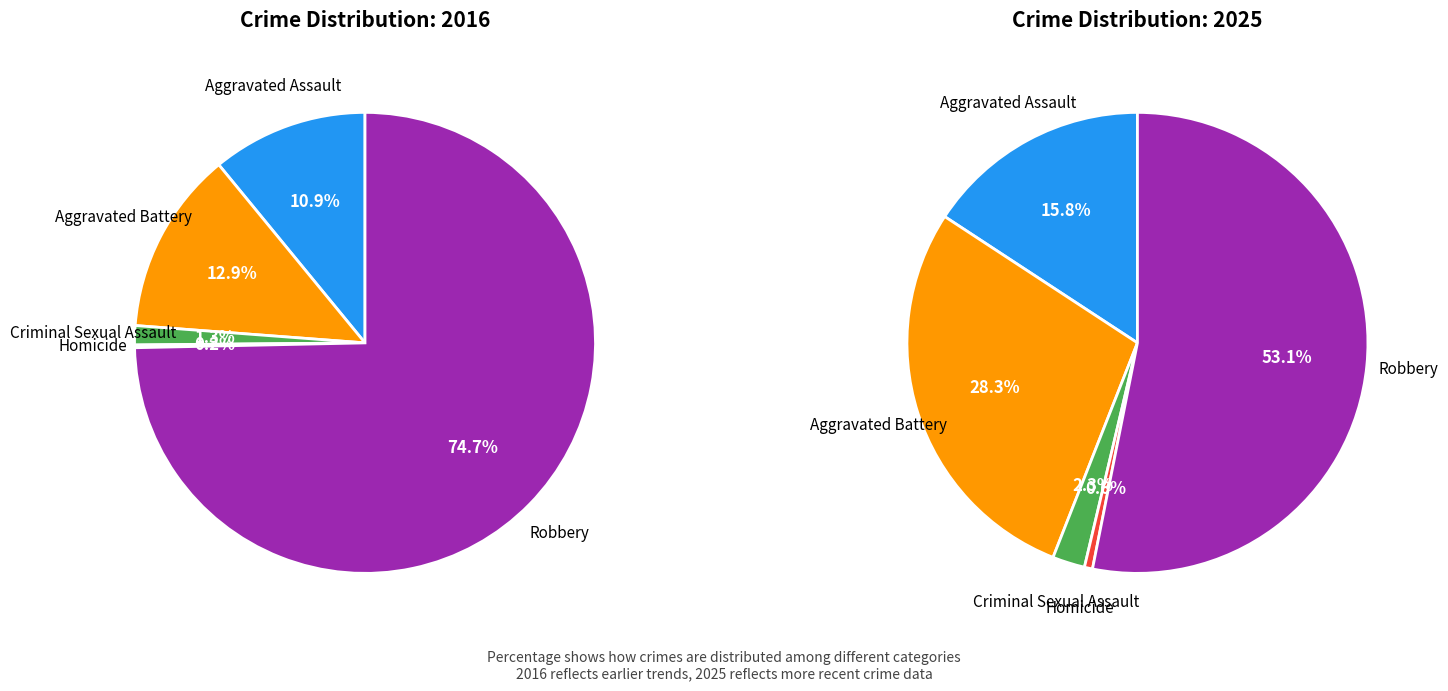

To the nearest percent, what portion does Homicide represent?

1%